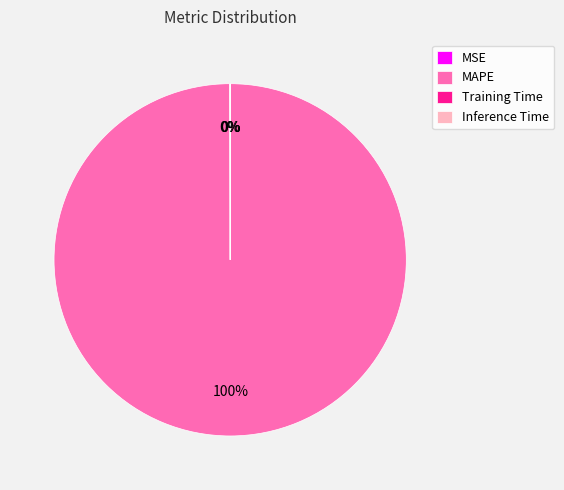

Which slice represents more than half of the pie?

MAPE